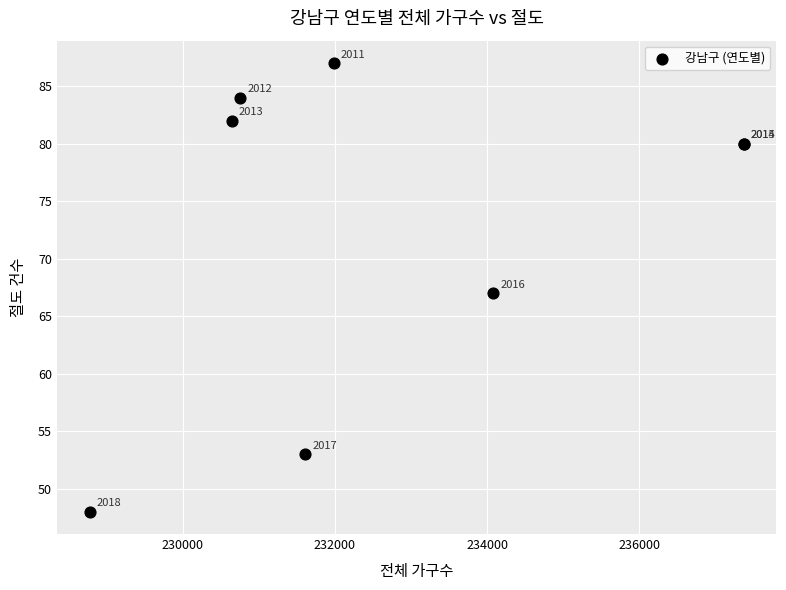

What Y value in the scatter plot is closest to 67?

67